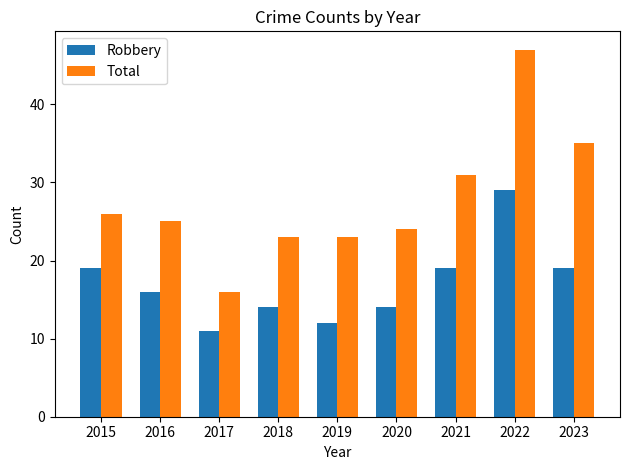

True or false: Total has a value of 56 at 2021.

False